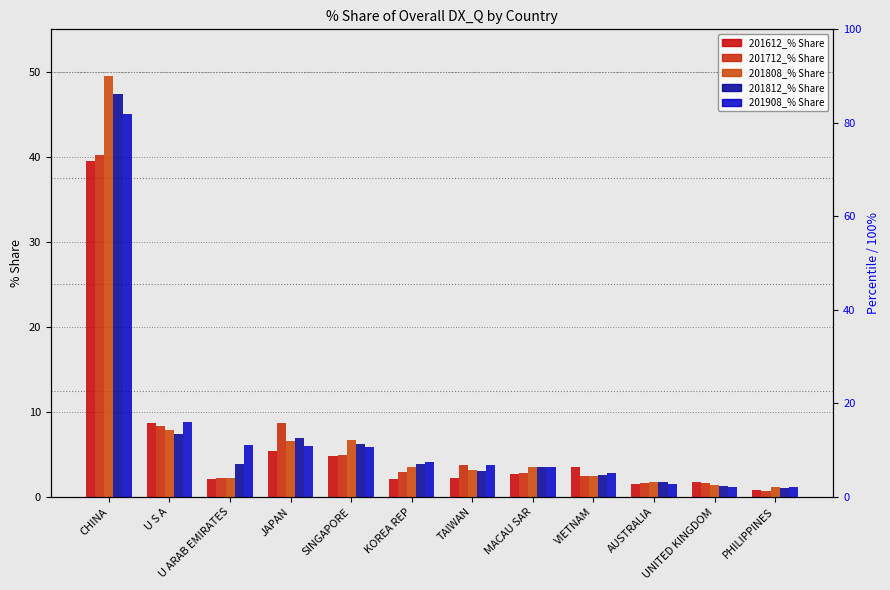

How many distinct data groups are displayed?

5